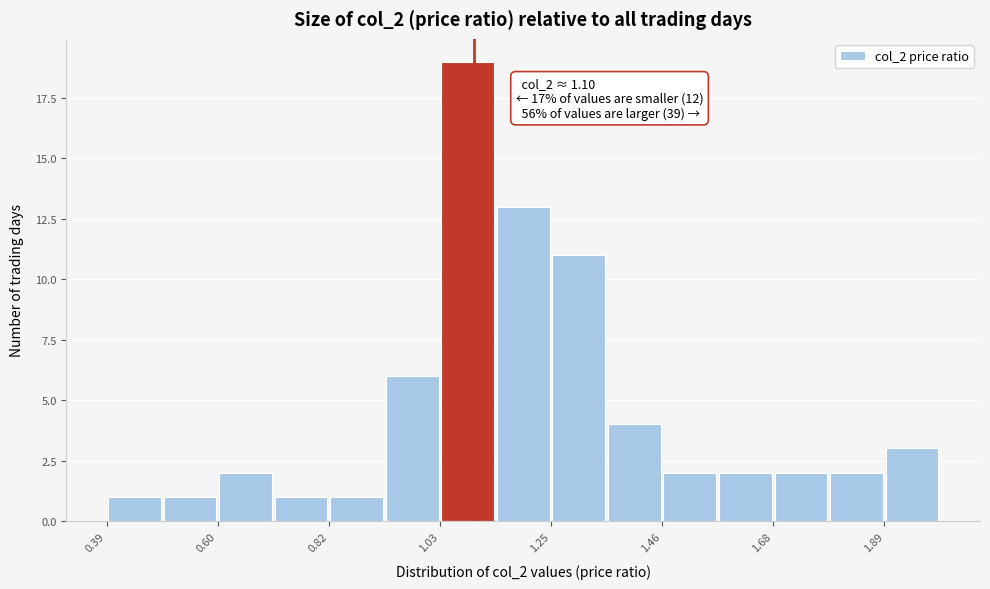

Read against the x-axis, roughly where is the centre of the tallest bar?

1.10